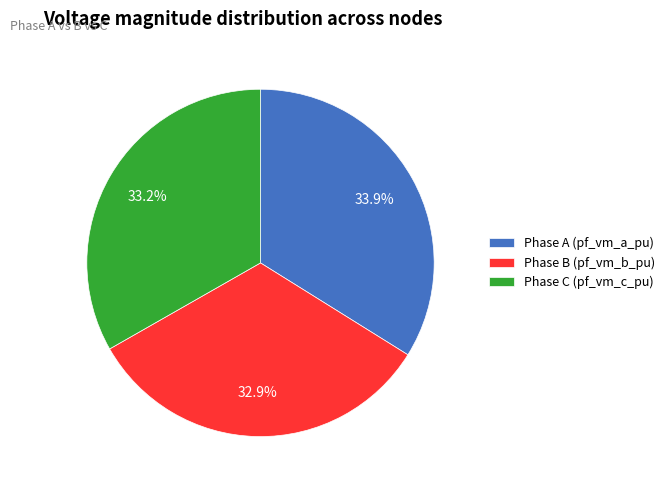

Does any single category account for the majority?

No